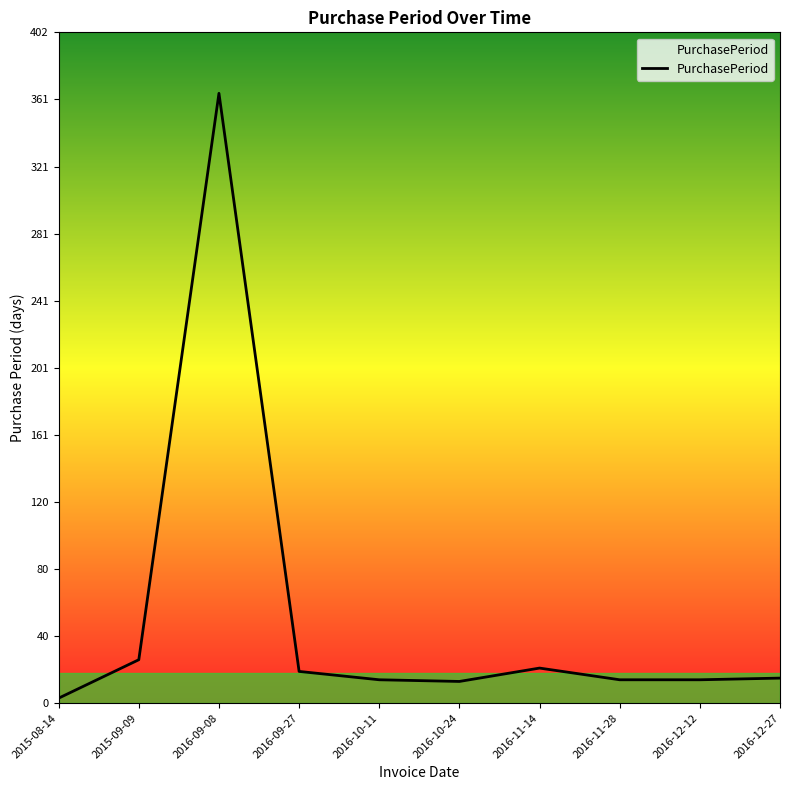

What is the difference between the maximum and minimum values?

362